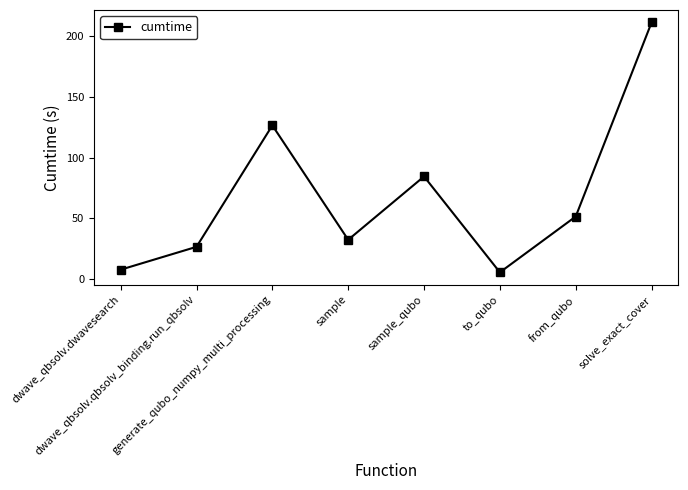

What position from the right is sample_qubo?

4